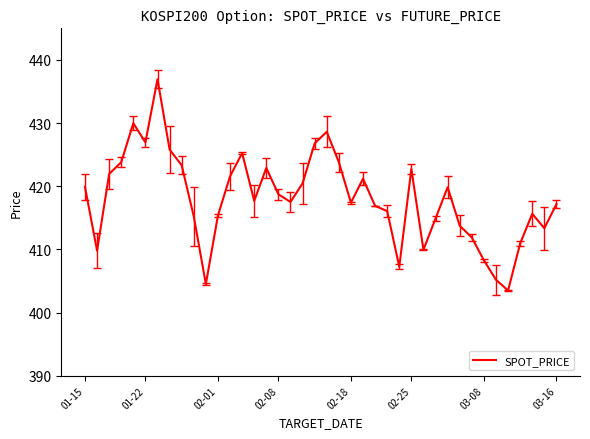

What is the difference between the maximum and minimum values?

33.5